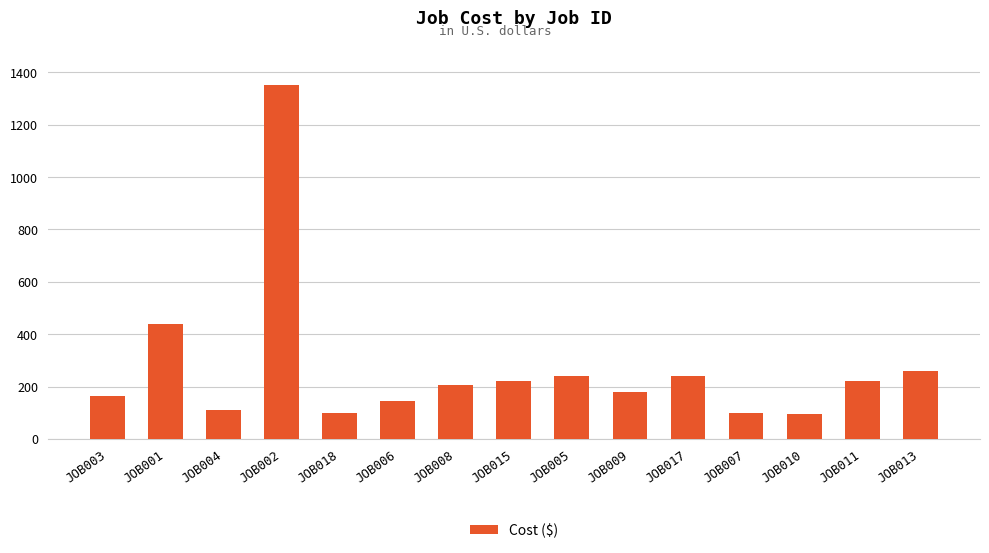

At which label is the value closest to 723?

JOB001